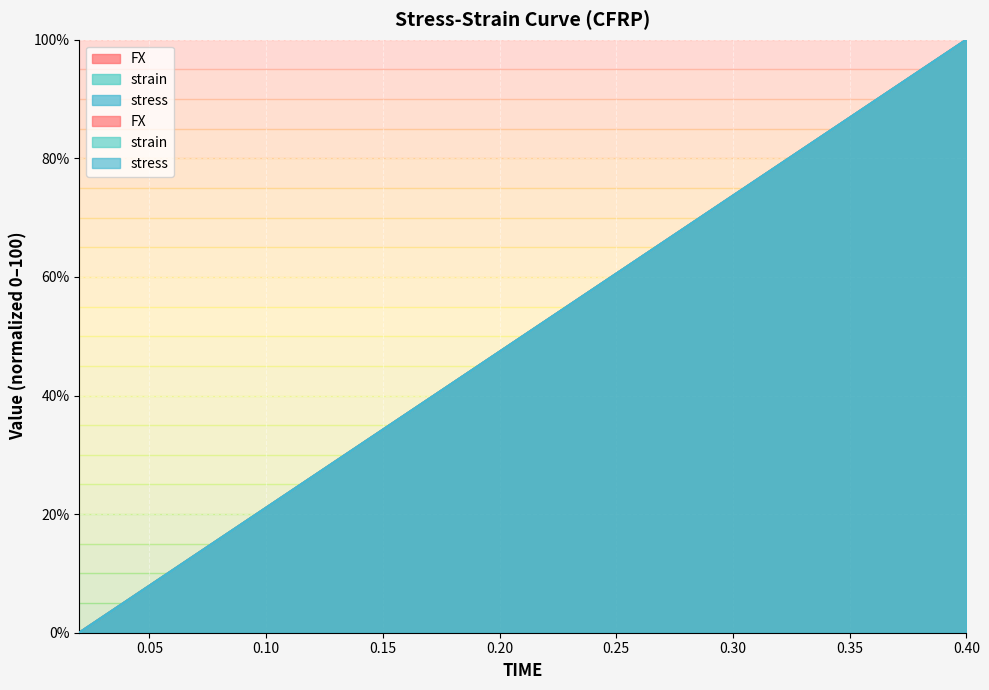

The value of stress at 0.2 is 17.5. True or false?

False